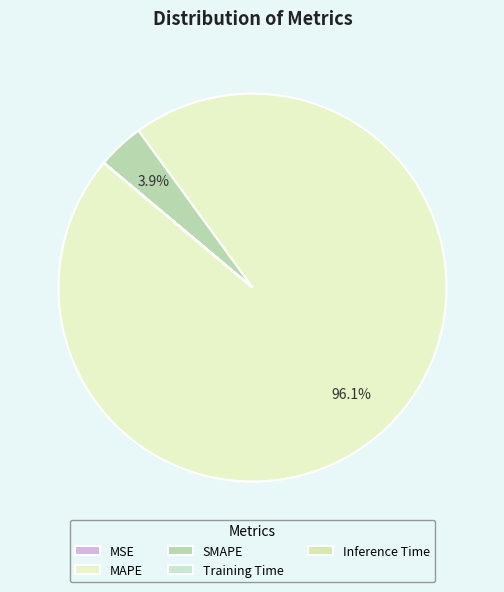

How many segments does this pie chart have?

5